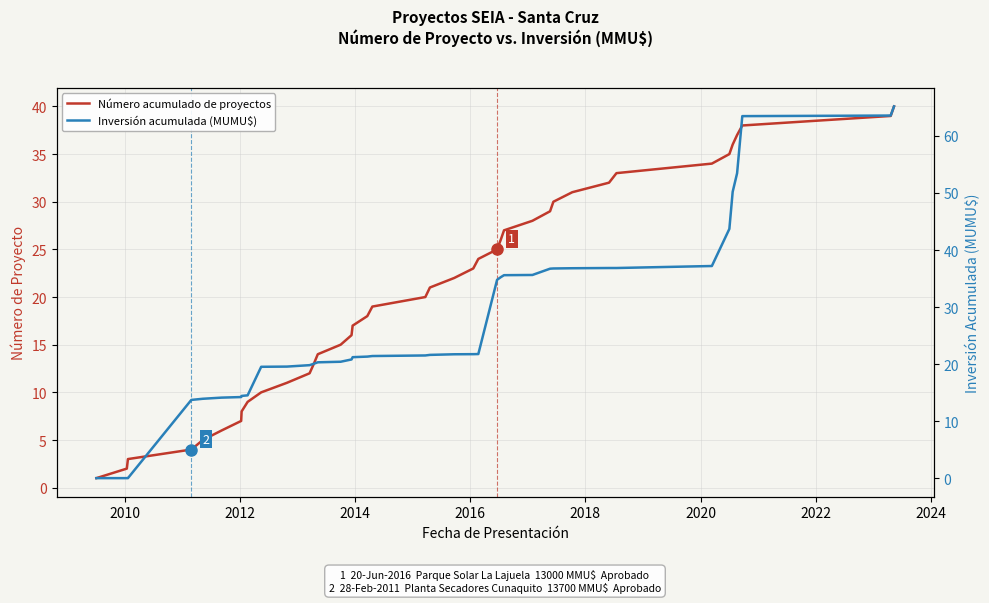

What is the minimum value shown in the chart?

0.1